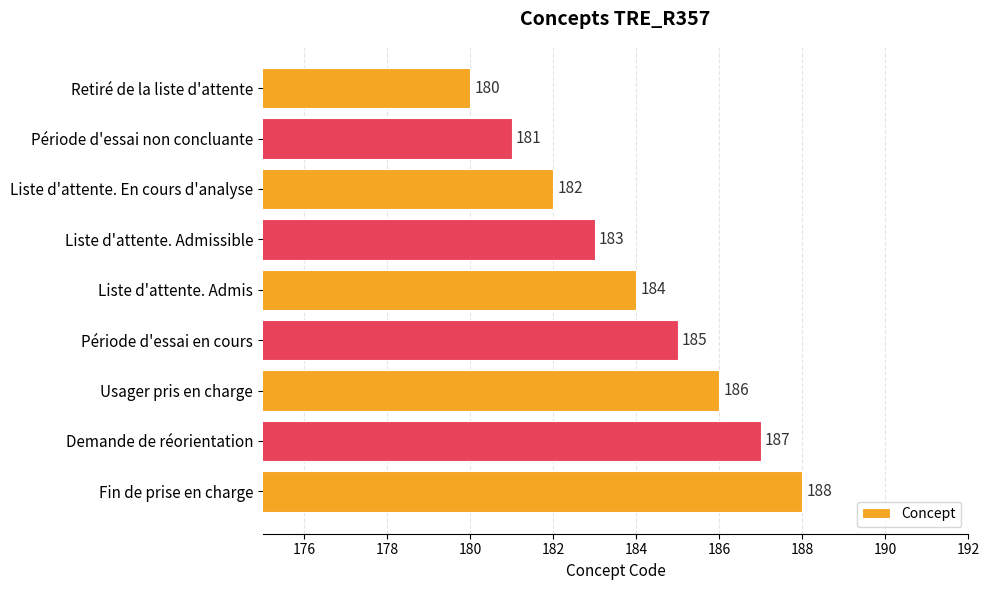

What is the sum of all values?

1656